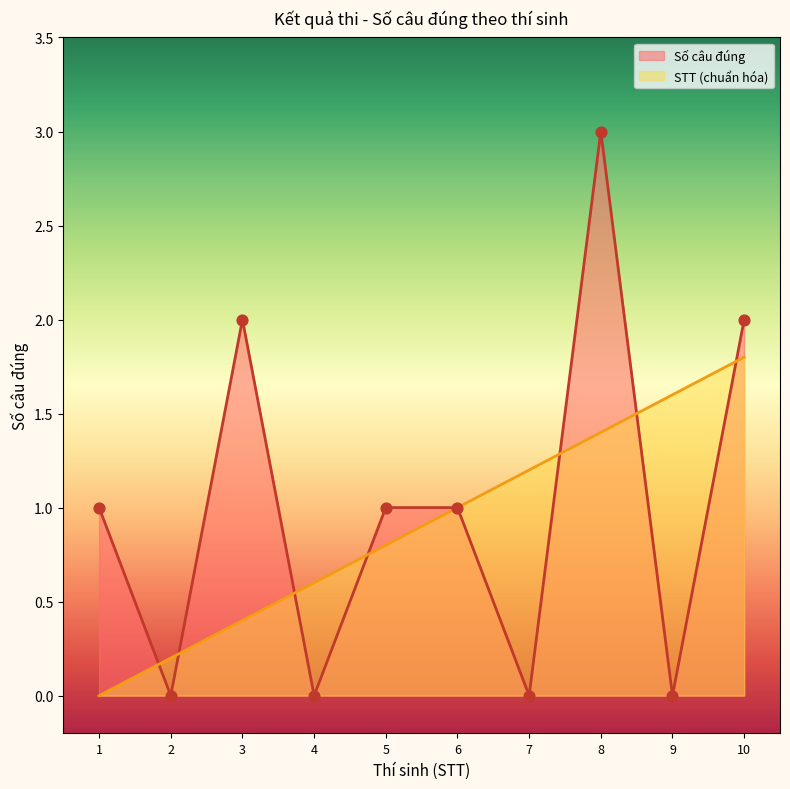

What is the total value across all series at 2?

0.2